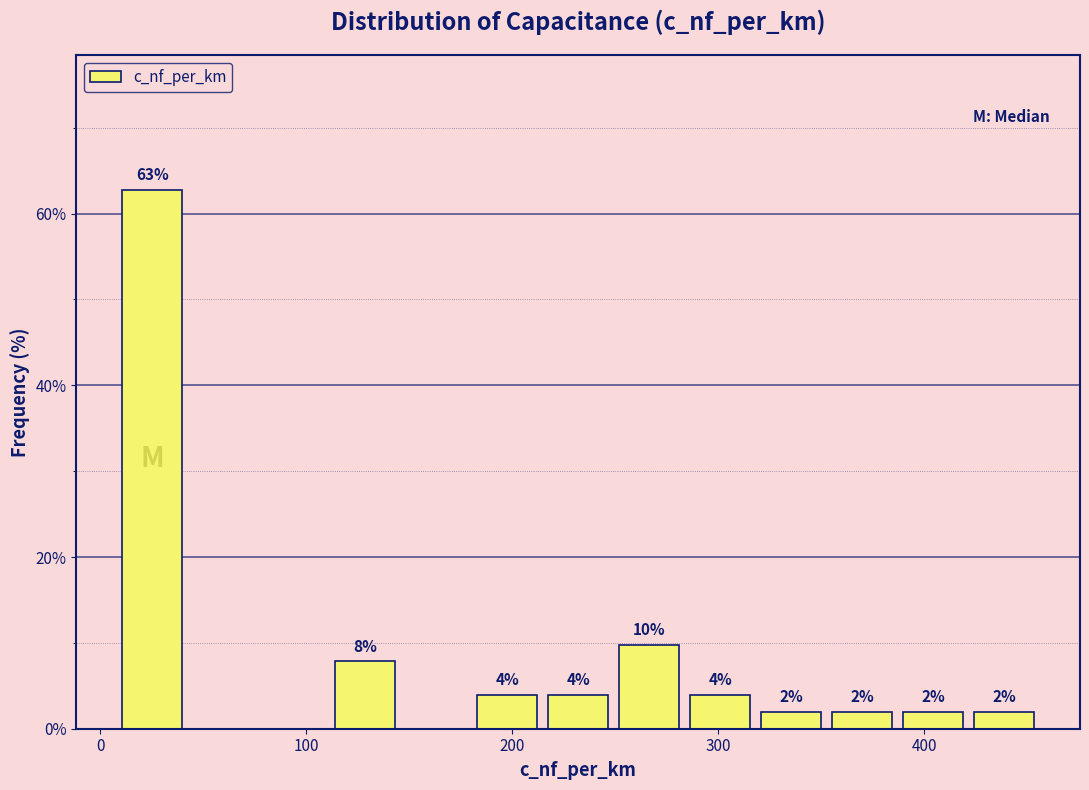

Around what value on the x-axis is the tallest bar? Give the approximate position of its centre, as read against the axis.

30